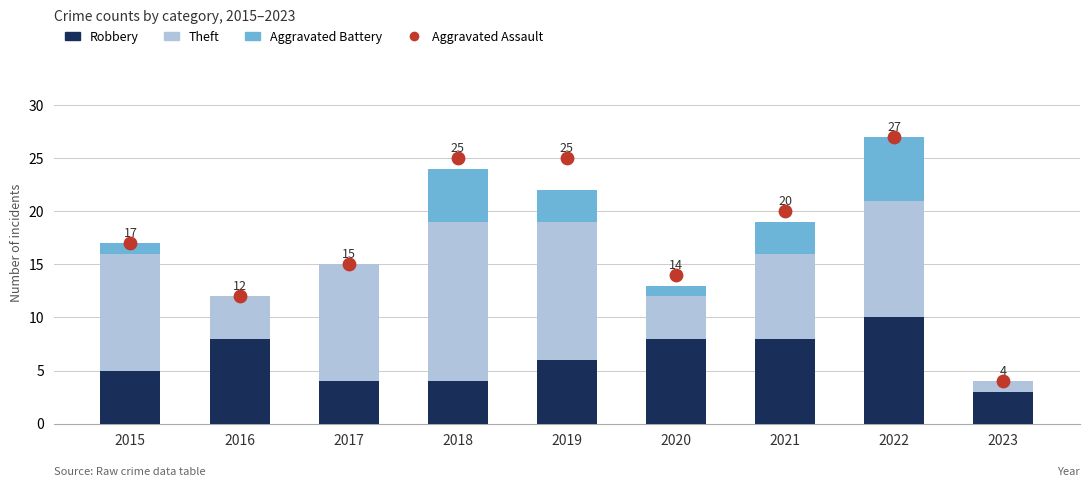

Which series has the largest total across all categories?

Theft